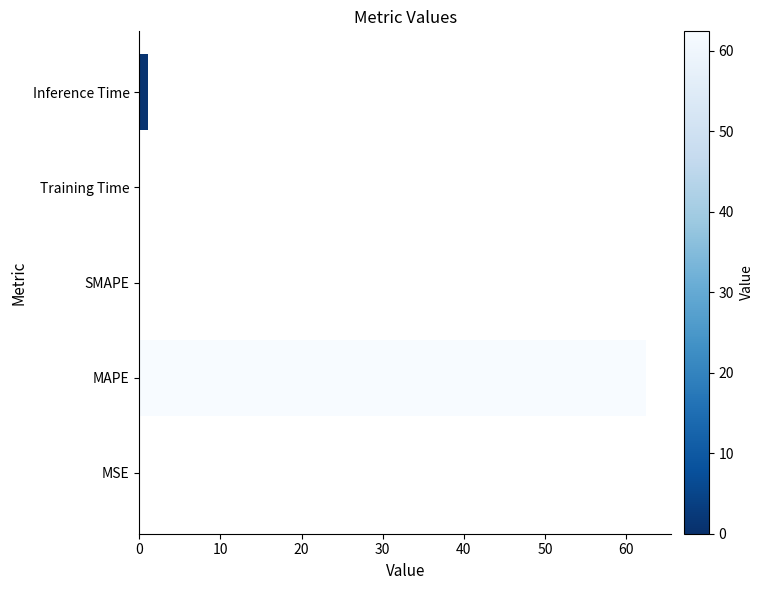

True or false: the data shows 22.5 at MAPE.

False